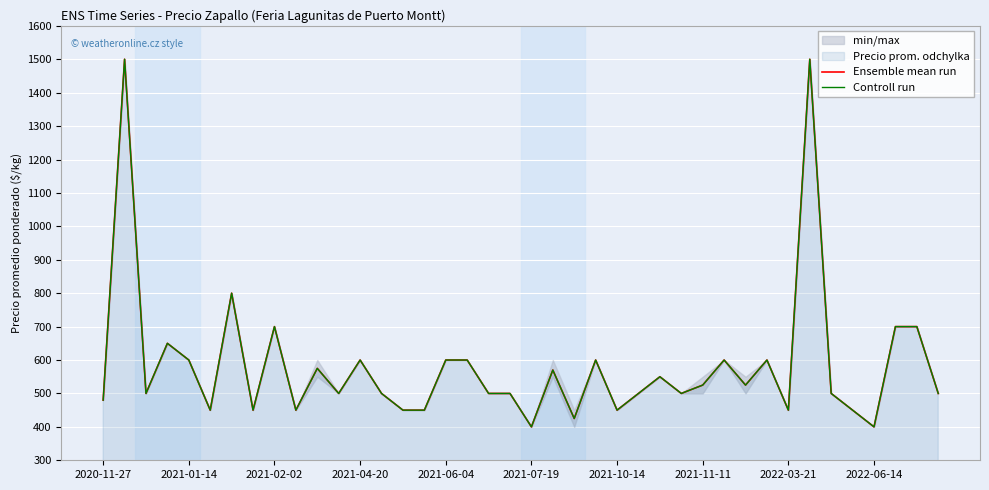

What is the difference between the second highest and minimum values in the Ensemble mean run series?

1100